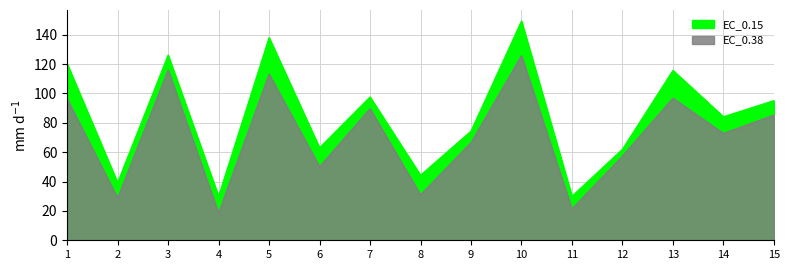

True or false: EC_0.38 and EC_0.15 intersect in this chart.

False